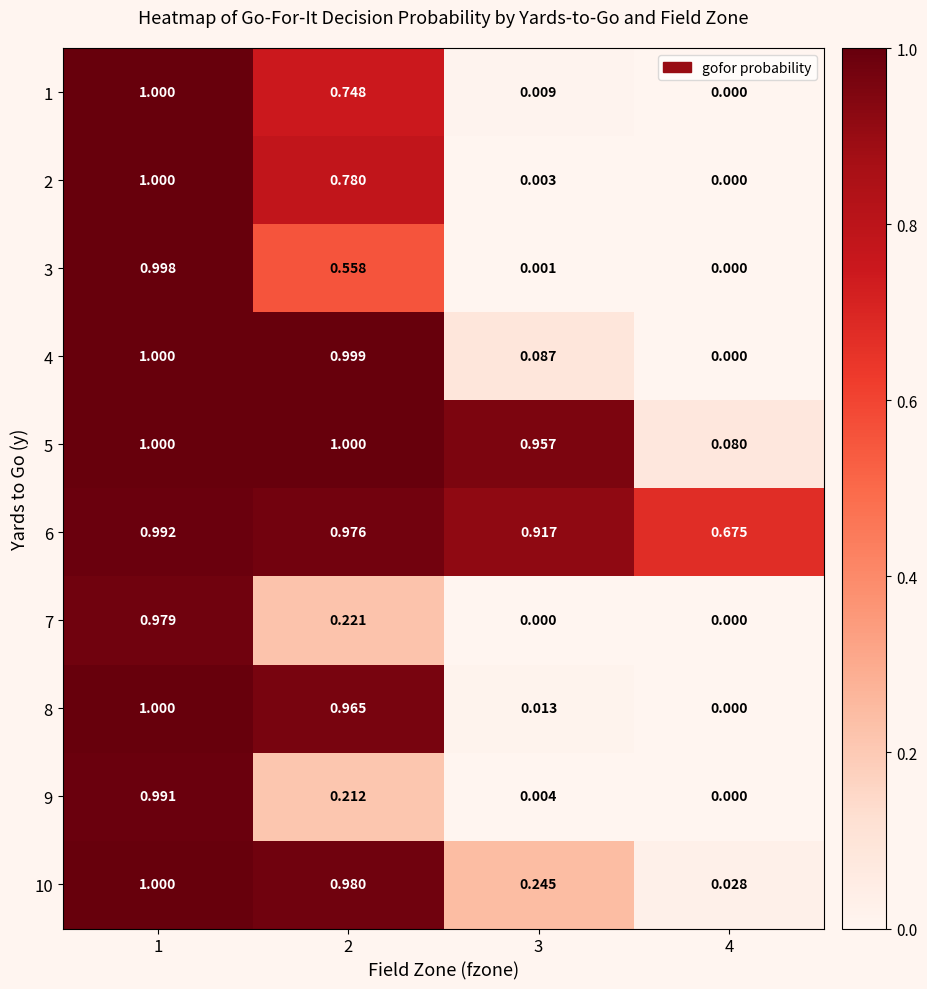

What is the total value across all series at 1?

10.0